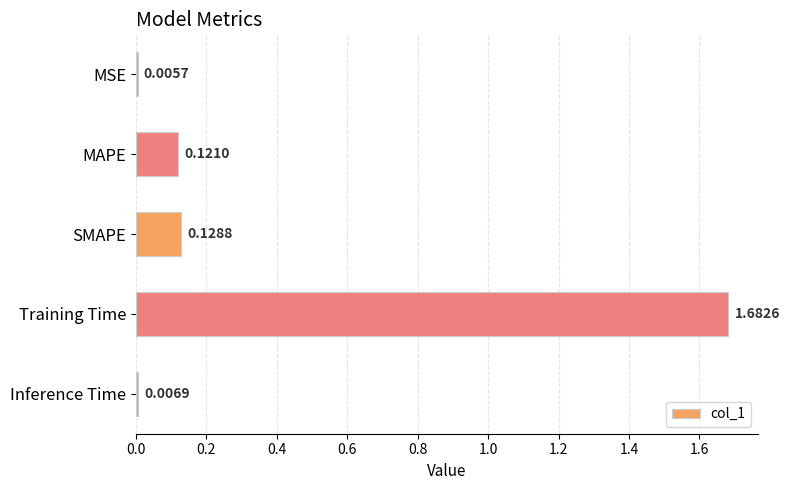

What is the label of the 1st bar from the bottom?

Inference Time